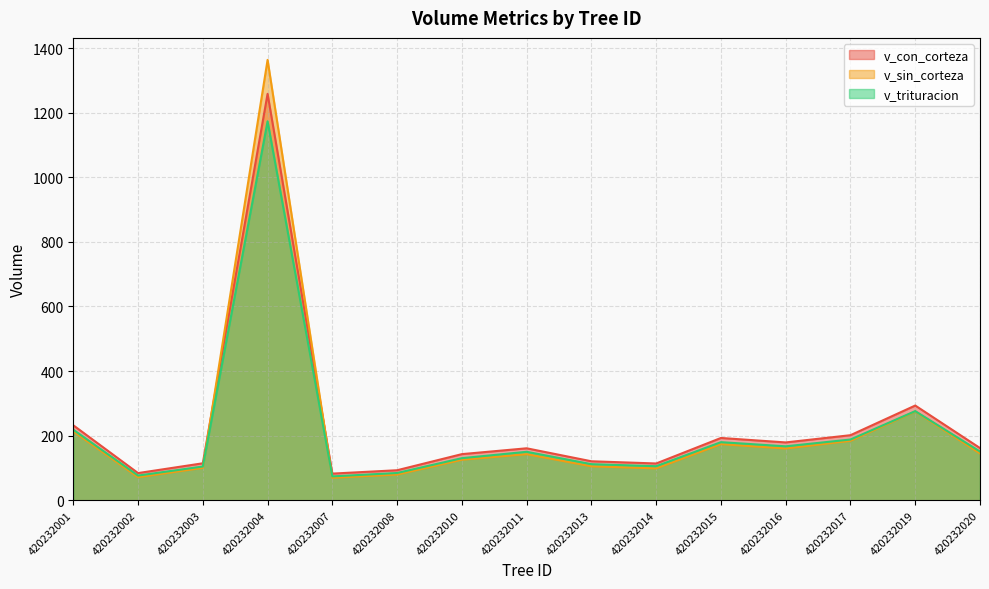

At 420232014, list the series in order from largest to smallest.

v_con_corteza, v_trituracion, v_sin_corteza